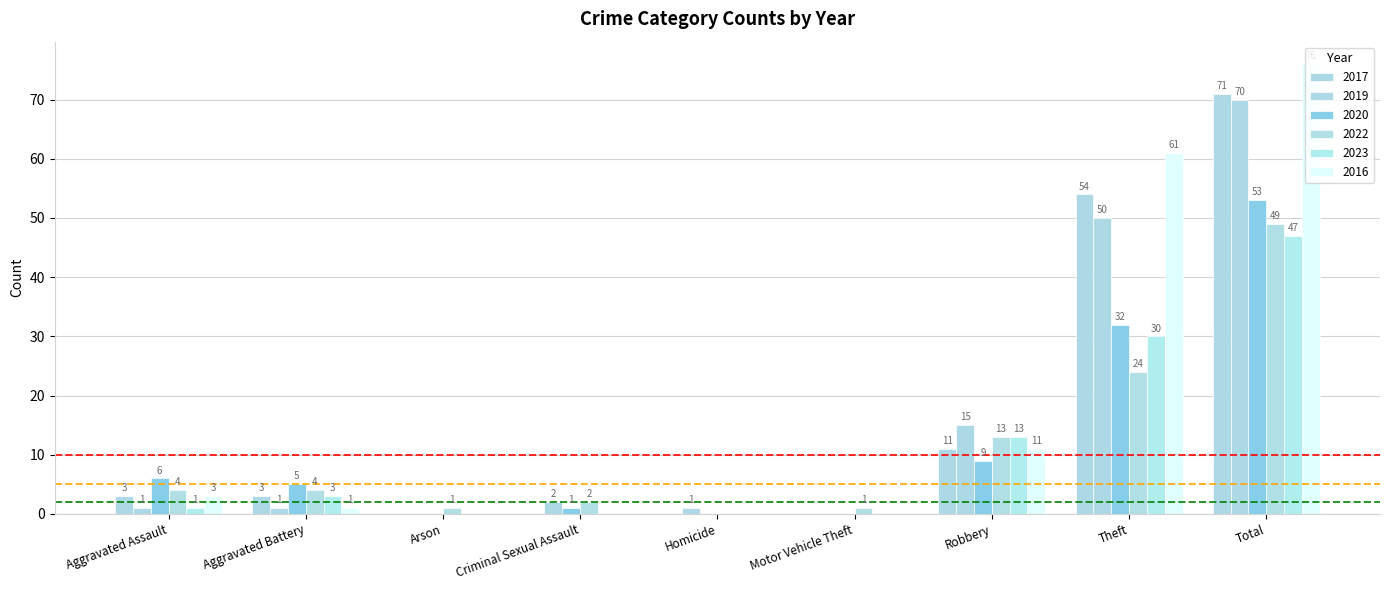

Count the number of categories in the chart.

9